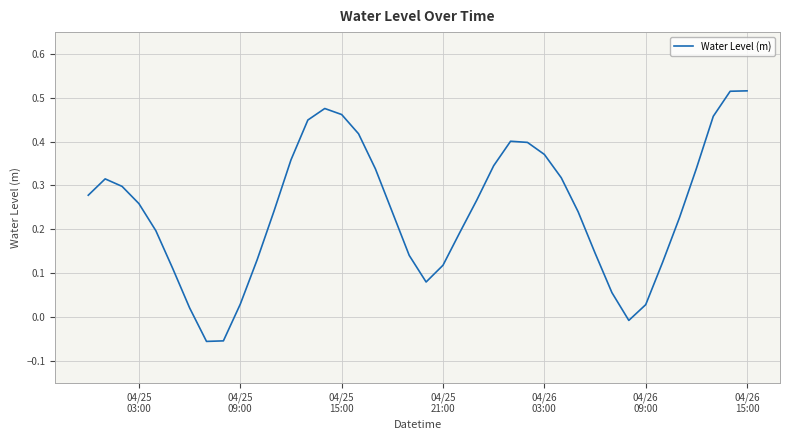

What is the difference between the maximum and minimum values?

0.6